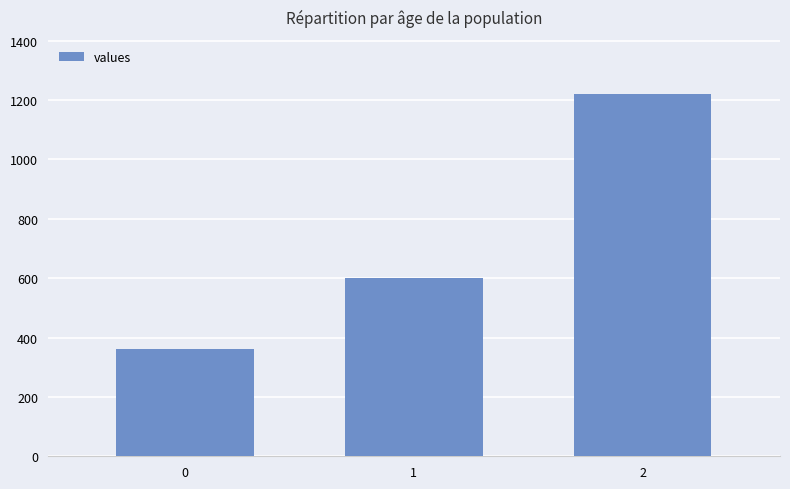

At which label is the value closest to 790?

1